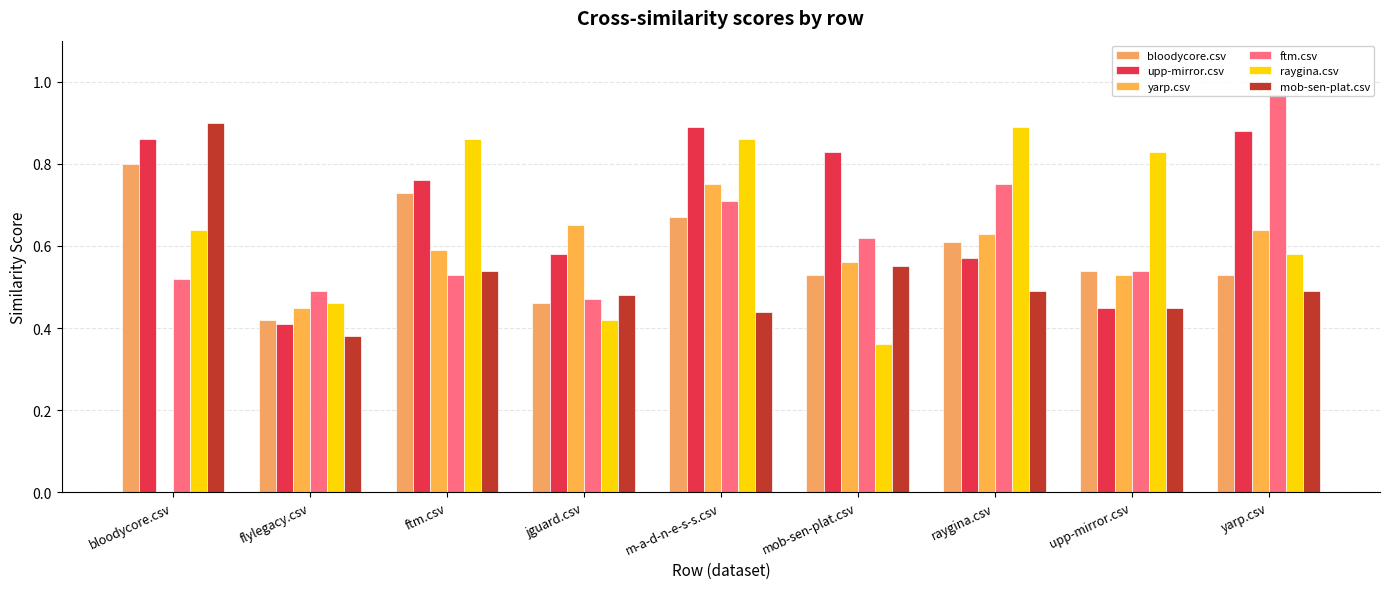

What is the value of the mob-sen-plat.csv bar at the 1st from the left?

0.9